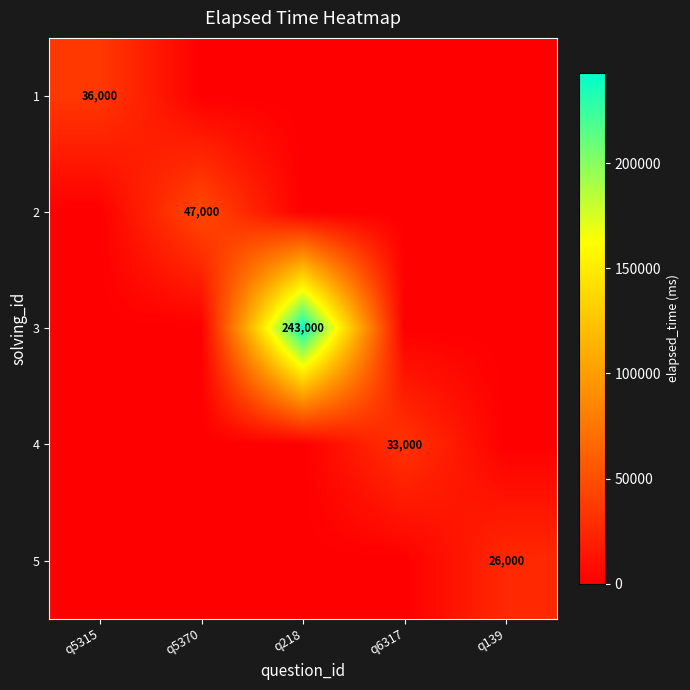

What is the sum of all 3 values?

243000